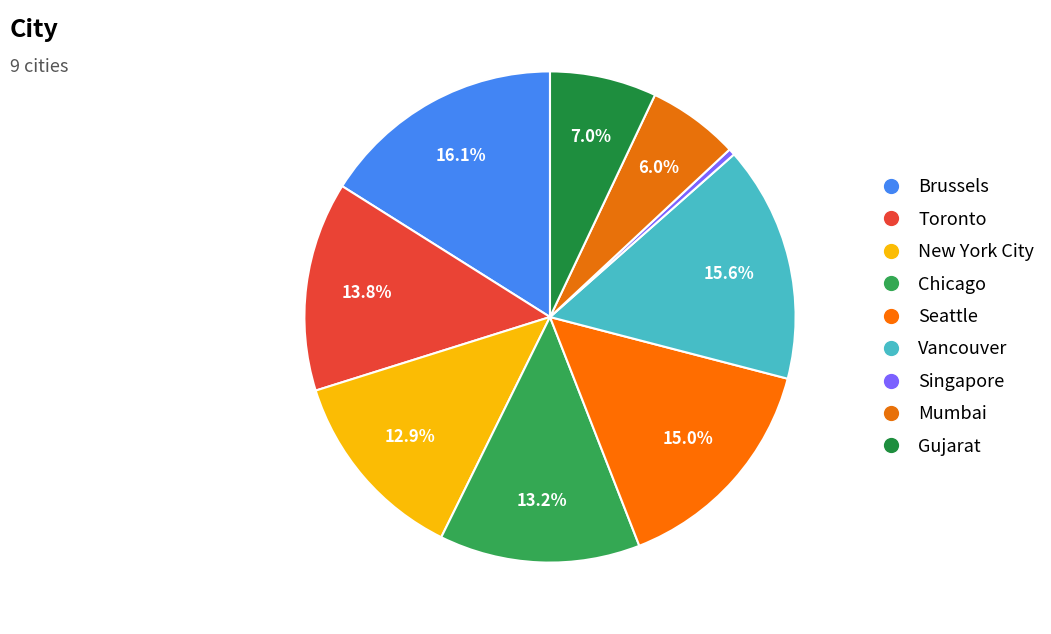

To the nearest percent, what is the average slice percentage?

11%